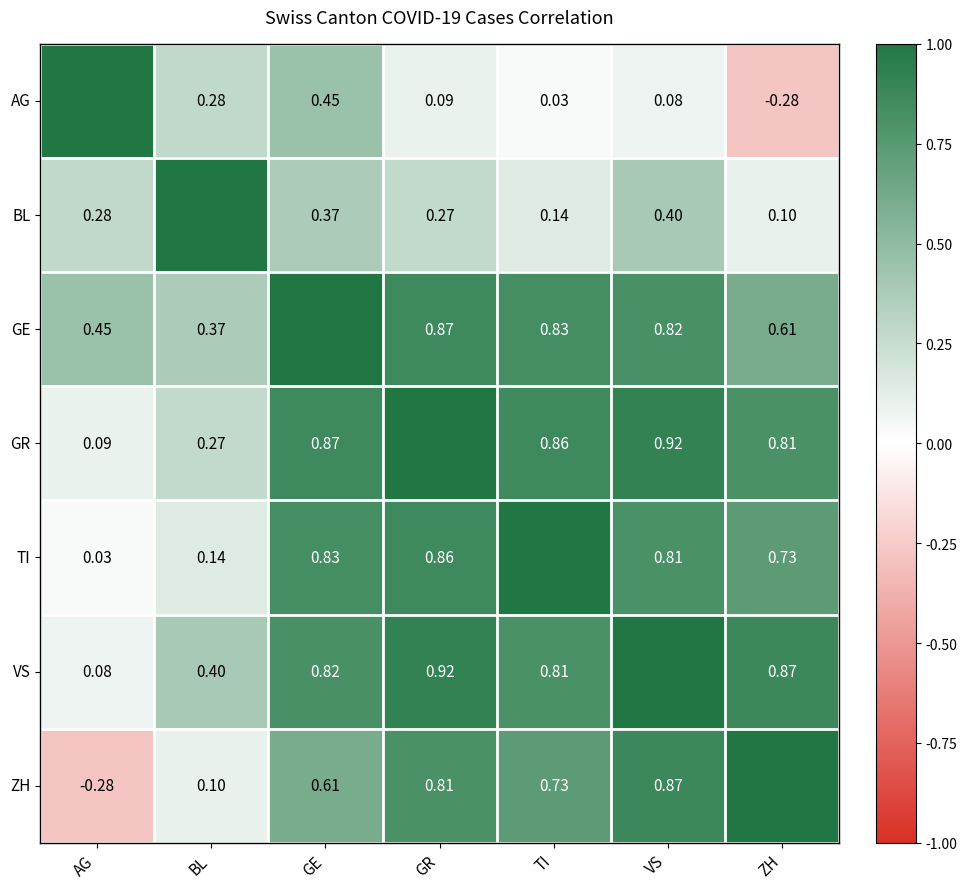

At which category is the sum across all series the highest?

GE